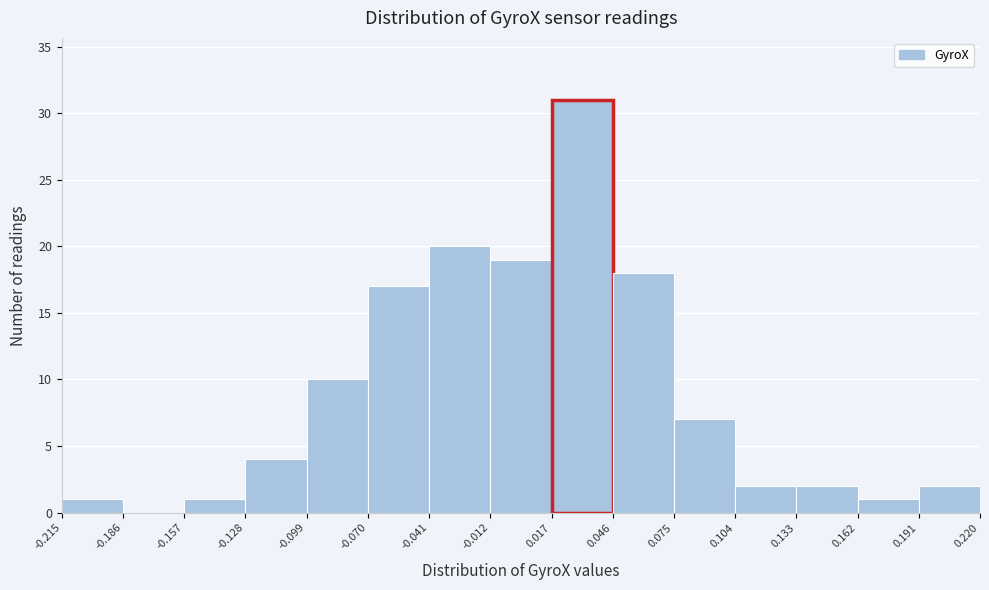

What is the height of the bar covering -0.157 to -0.128 on the x-axis? The values are not printed on the chart, so give them approximately, as read against the axis.

1